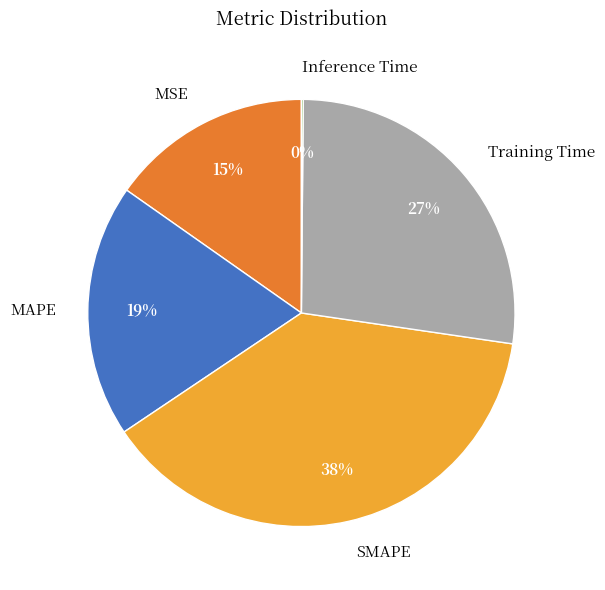

Do MSE and MAPE together represent more than half of the pie?

No